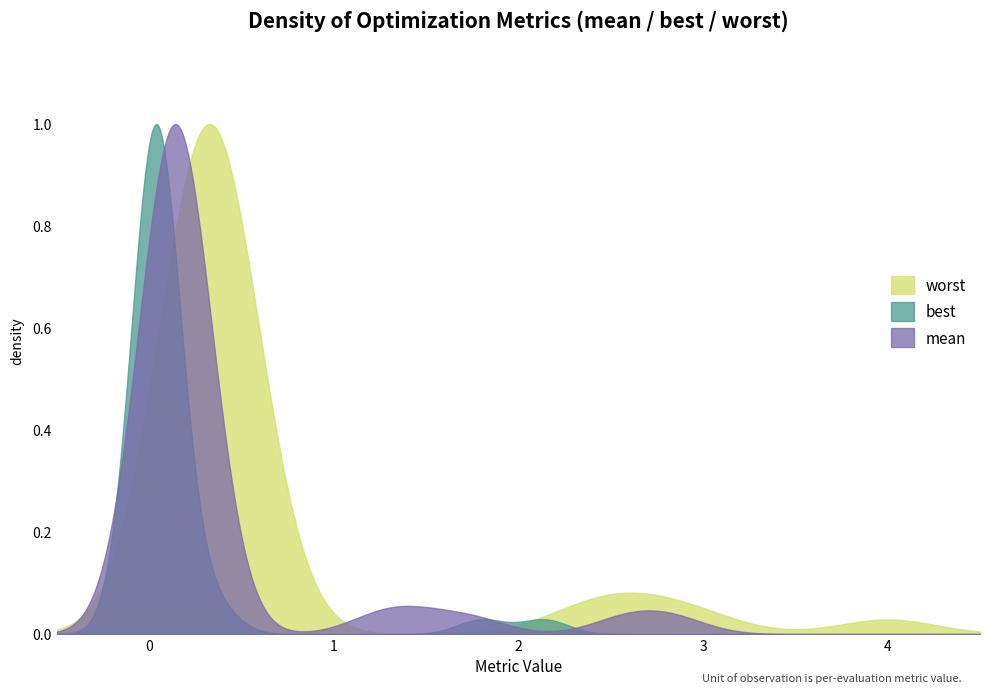

Reading right to left, transcribe all the data shown in this chart.

evals: 140.0	139.0	135.0	131.0	127.0	124.0	120.0	116.0	112.0	108.0	104.0	100.0	96.0	92.0	88.0	84.0	80.0	76.0	72.0	68.0	64.0	60.0	56.0	52.0	48.0	44.0	40.0	36.0	35.0	31.0	27.0	23.0	19.0	15.0	14.0	11.0	10.0	7.0	6.0	2.0
mean: 0.1	0.1	0.1	0.1	0.1	0.1	0.1	0.1	0.1	0.1	0.1	0.1	0.1	0.1	0.1	0.1	0.1	0.1	0.1	0.1	0.1	0.1	0.1	0.1	0.1	0.1	0.1	0.1	0.2	0.2	0.2	0.2	0.2	0.2	0.2	1.2	1.4	1.7	2.6	2.8
best: 0.0	0.0	0.0	0.0	0.0	0.0	0.0	0.0	0.0	0.0	0.0	0.0	0.0	0.0	0.0	0.0	0.0	0.0	0.0	0.0	0.0	0.0	0.0	0.0	0.0	0.0	0.0	0.0	0.1	0.1	0.1	0.1	0.1	0.1	0.1	0.0	0.4	0.3	2.1	1.8
worst: 0.3	0.3	0.3	0.3	0.3	0.3	0.3	0.3	0.3	0.3	0.3	0.3	0.3	0.3	0.3	0.3	0.3	0.3	0.3	0.3	0.3	0.3	0.3	0.3	0.3	0.3	0.3	0.3	0.3	0.3	0.3	0.3	0.3	0.3	0.3	2.3	2.5	2.7	3.0	4.0